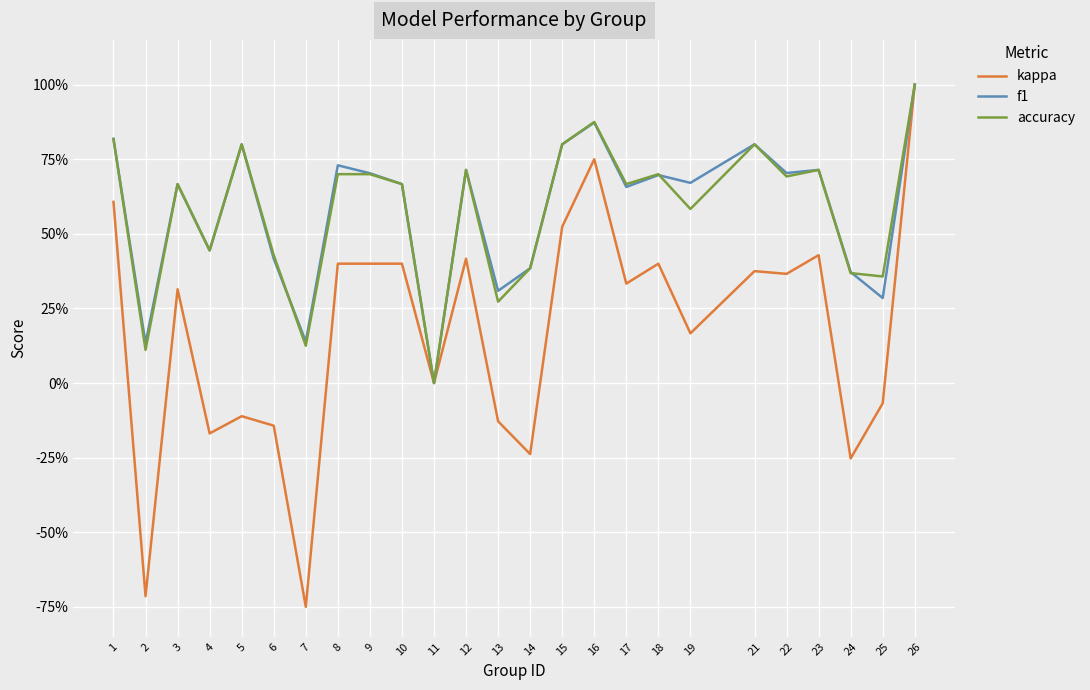

Which series changed the most between 6 and 9?

kappa